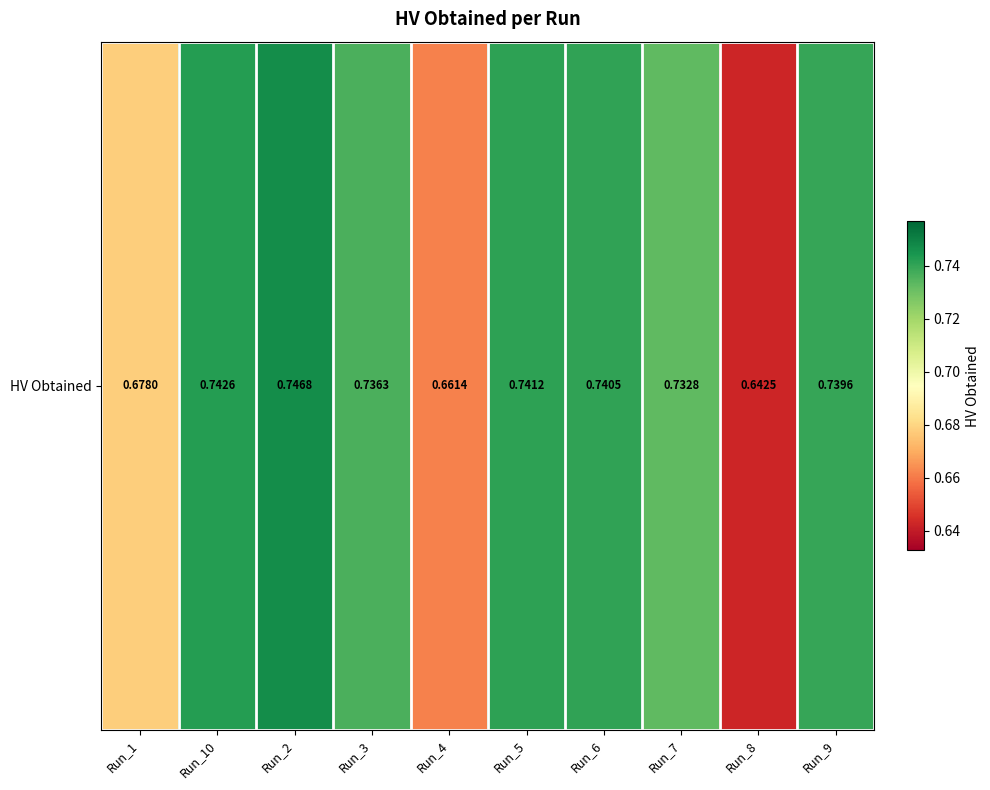

True or false: the data shows 0.2 at Run_8.

False